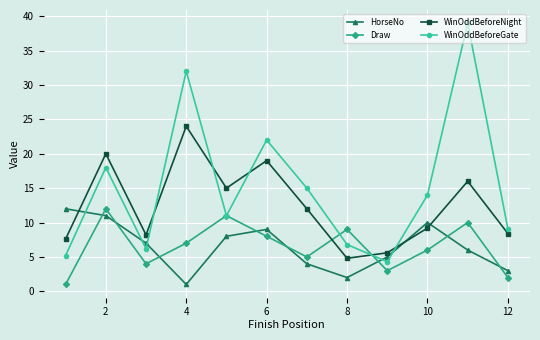

Reading right to left, transcribe all the data shown in this chart.

HorseNo: 3.0	6.0	10.0	5.0	2.0	4.0	9.0	8.0	1.0	7.0	11.0	12.0
Draw: 2.0	10.0	6.0	3.0	9.0	5.0	8.0	11.0	7.0	4.0	12.0	1.0
WinOddBeforeNight: 8.4	16.0	9.2	5.6	4.8	12.0	19.0	15.0	24.0	8.2	20.0	7.6
WinOddBeforeGate: 9.1	39.0	14.0	4.3	6.8	15.0	22.0	11.0	32.0	6.2	18.0	5.2